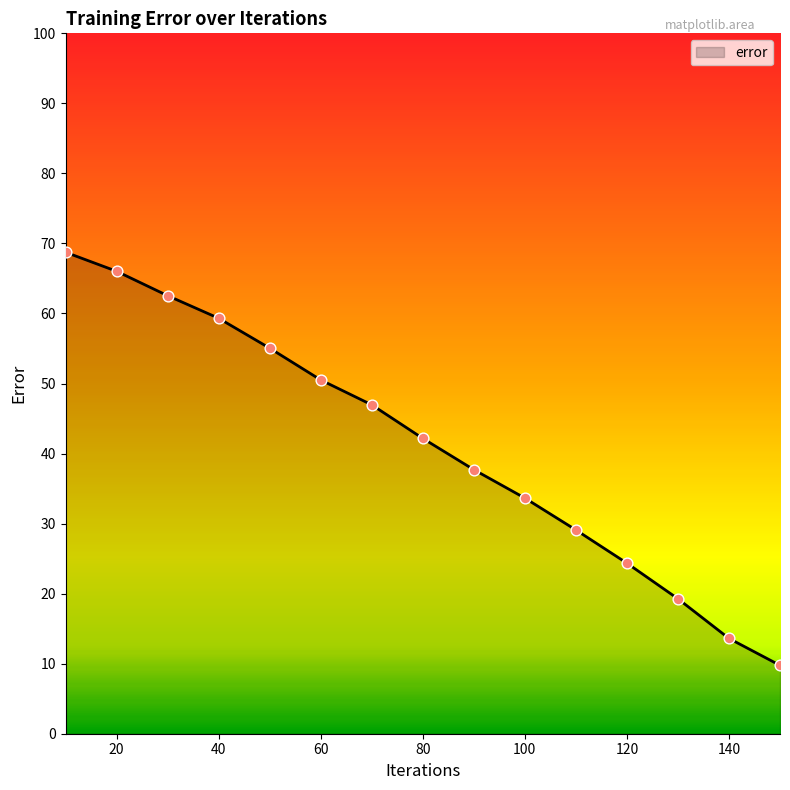

What is the maximum value shown in the chart?

68.7